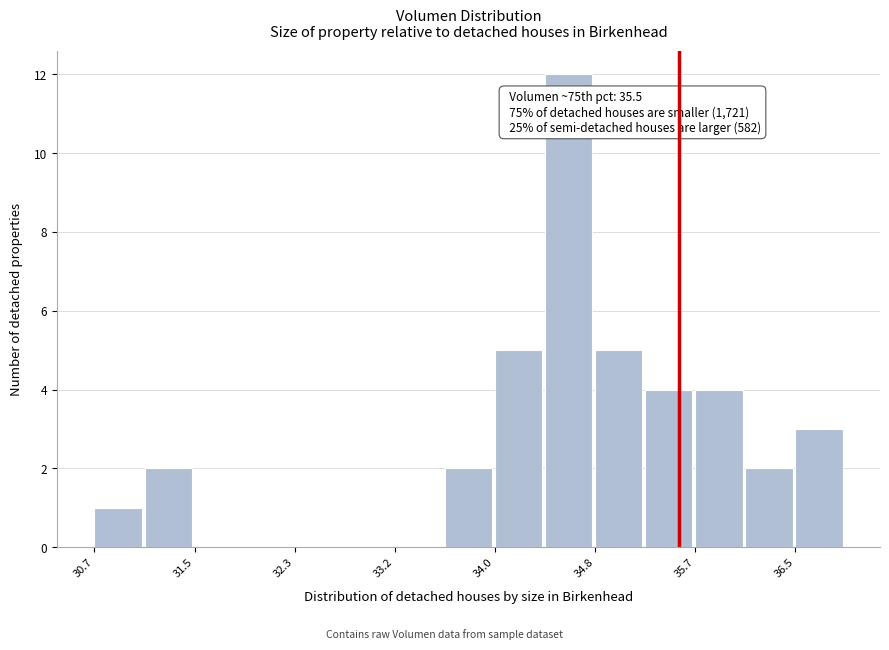

Which range on the x-axis has the tallest bar?

34.4 to 34.8